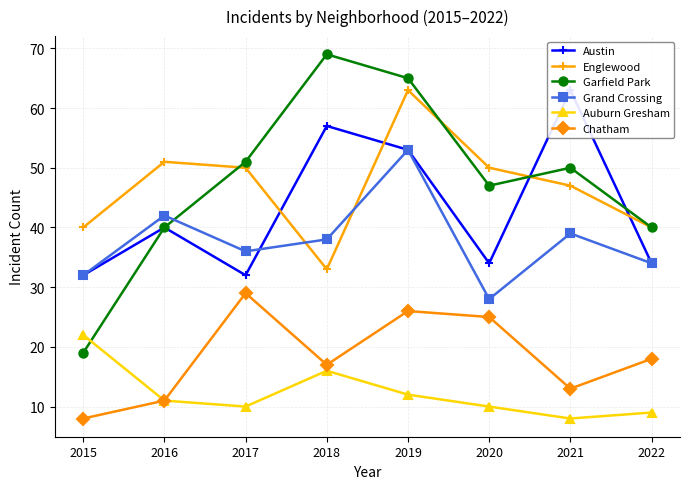

Reading right to left, what are all the values shown in this chart?

Austin: 34	63	34	53	57	32	40	32
Englewood: 40	47	50	63	33	50	51	40
Garfield Park: 40	50	47	65	69	51	40	19
Grand Crossing: 34	39	28	53	38	36	42	32
Auburn Gresham: 9	8	10	12	16	10	11	22
Chatham: 18	13	25	26	17	29	11	8